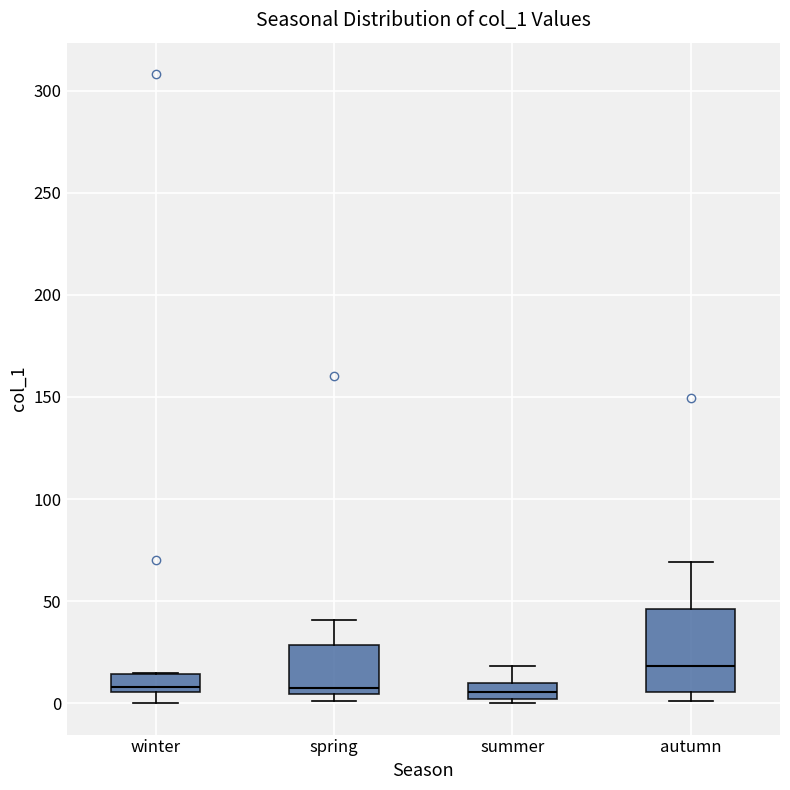

Reading left to right, read every box against the y-axis: the position of its median line, the range the box covers, and the ends of its whiskers. The values are not printed on the chart, so give them approximately, as read against the axis.

winter: median 10, box 5 to 15, whiskers 0 to 15
spring: median 5 (just above the box's lower edge), box 5 to 30, whiskers 0 to 40
summer: median 5, box 0 to 10, whiskers 0 (just below the box's lower edge) to 20
autumn: median 20, box 5 to 45, whiskers 0 to 70